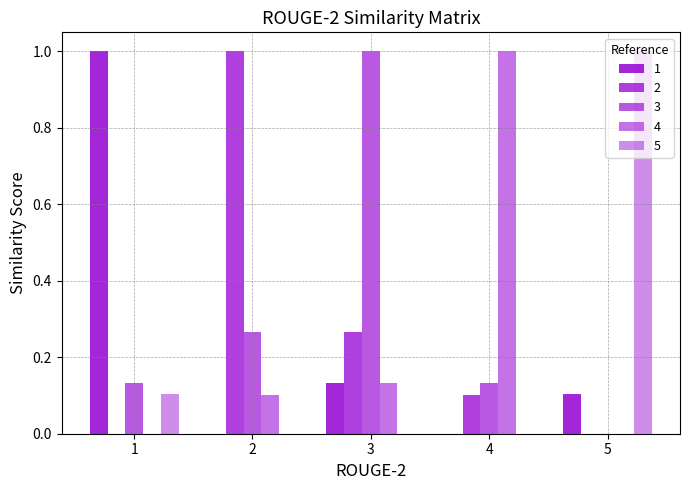

Are the bars horizontal?

No